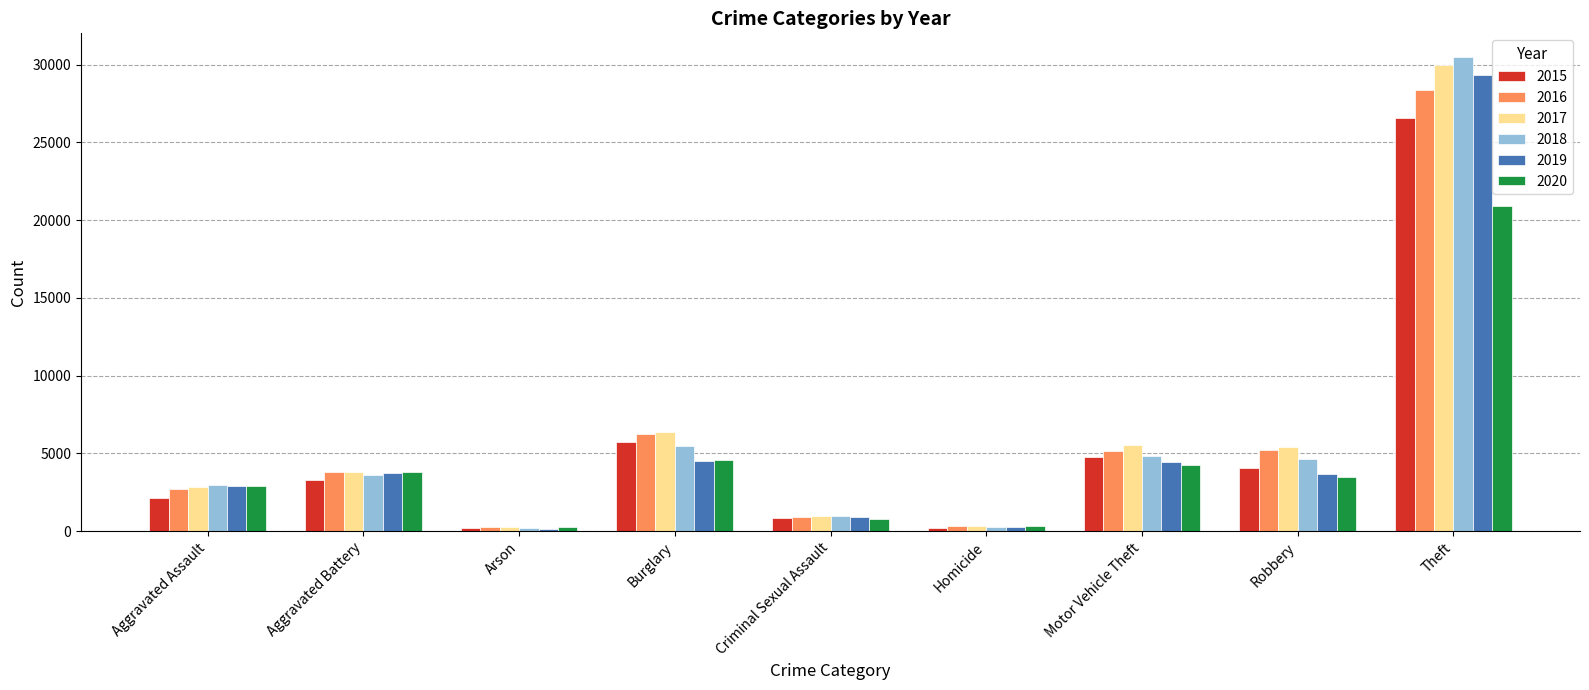

Is it true that 2019 equals 4485 at Burglary?

True